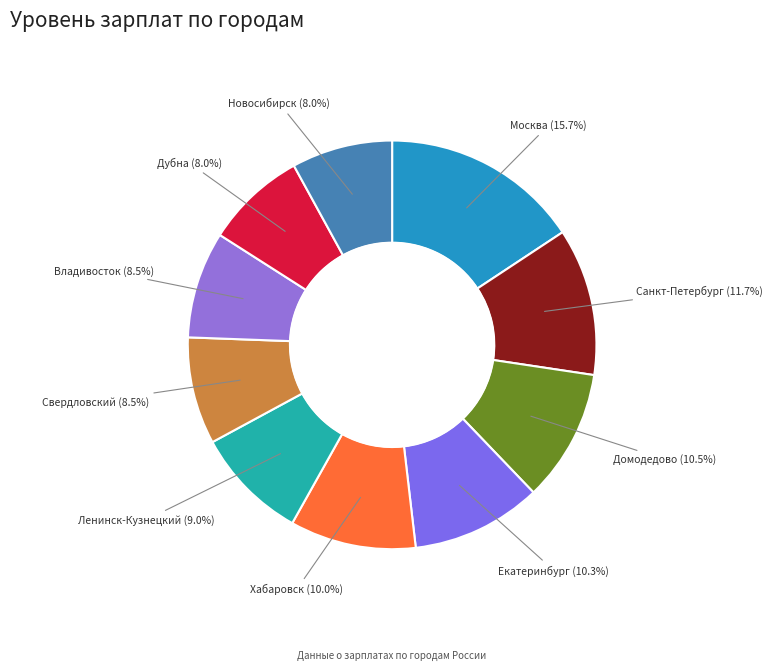

Which category has the smallest portion of the pie?

Дубна